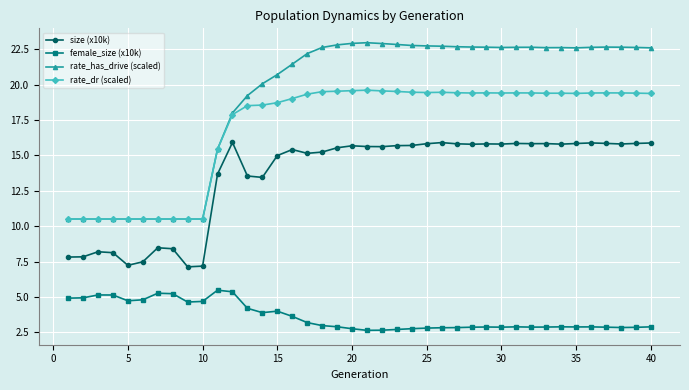

In size (x10k), how many points are higher than both neighbors (excluding endpoints)?

10